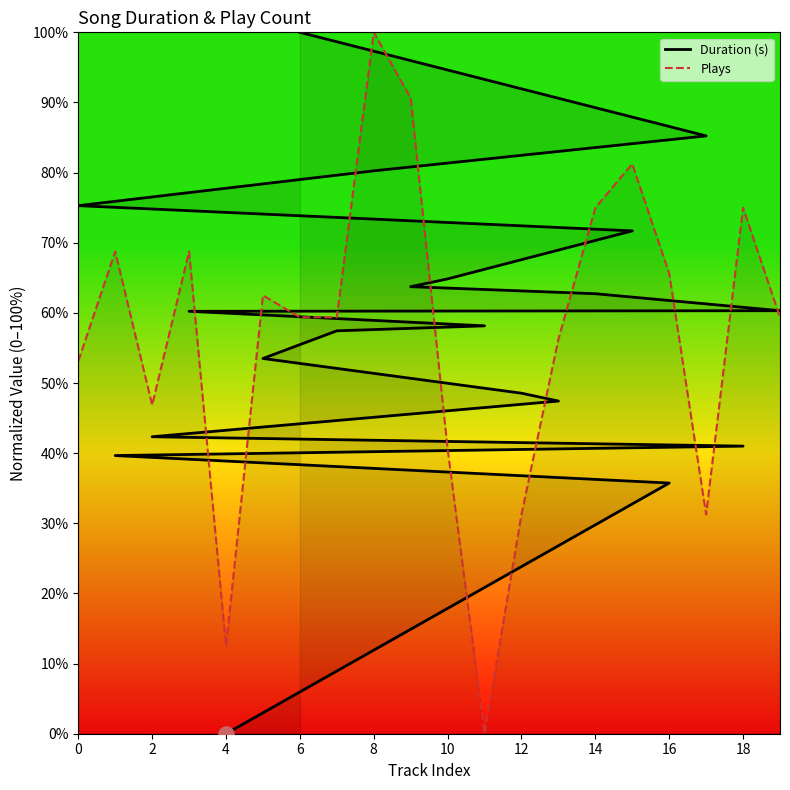

Which series reaches the minimum Y coordinate?

Duration (s)